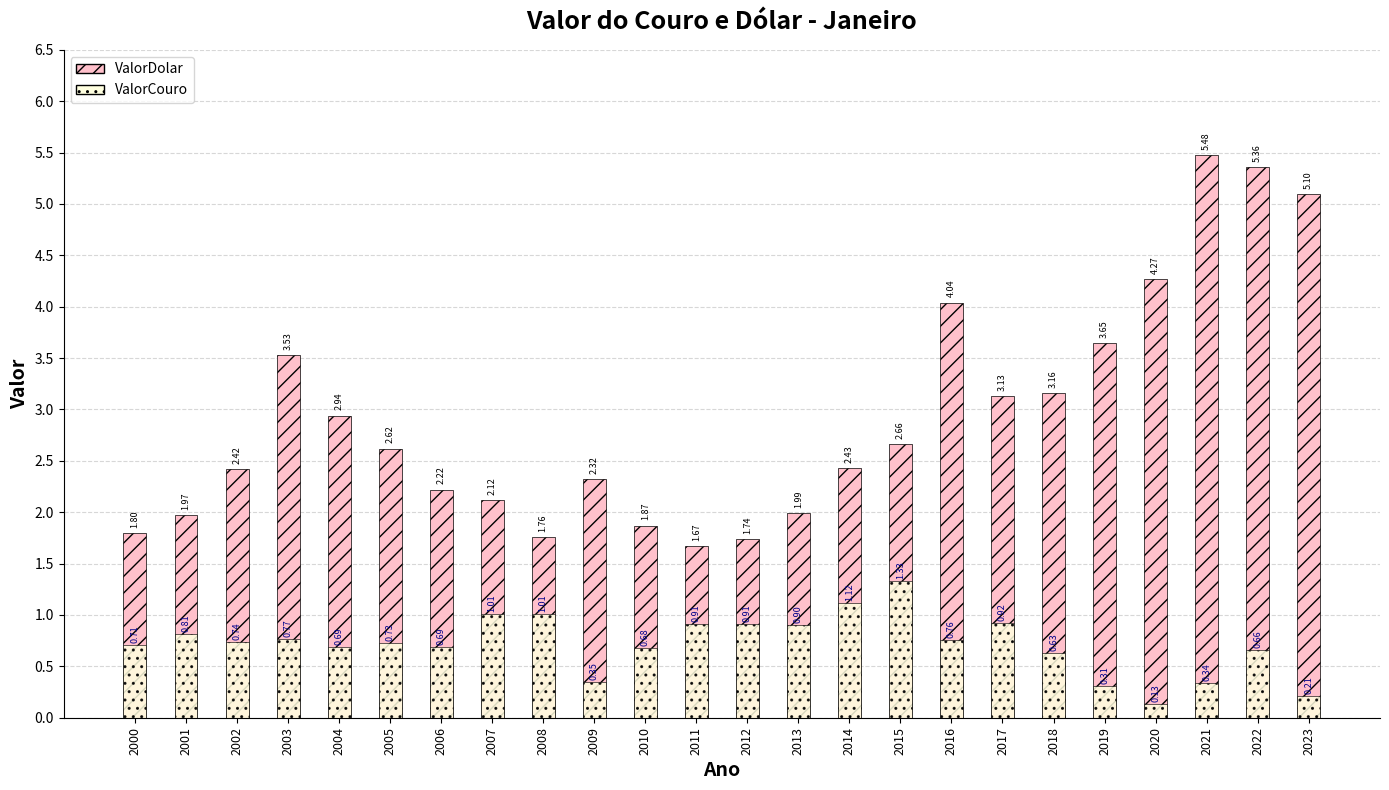

True or false: ValorDolar has a value of 4.0 at 2016.

True